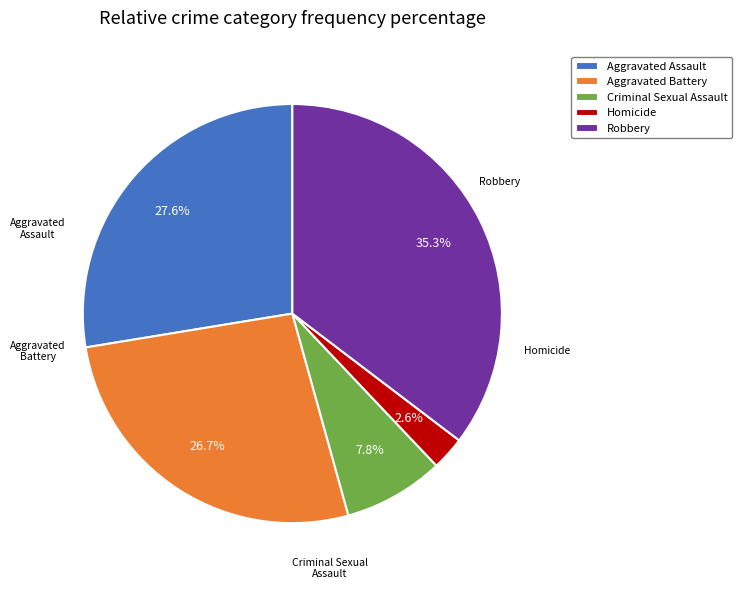

Which has a higher value, Criminal Sexual Assault or Robbery?

Robbery